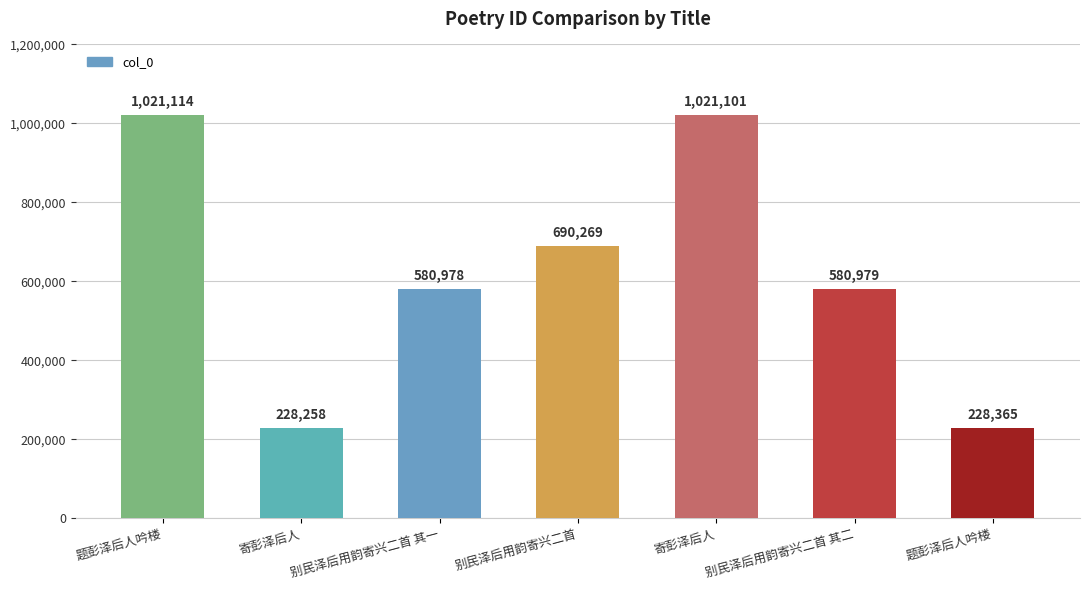

What is the change in value from 别民泽后用韵寄兴二首 其一 to 题彭泽后人吟楼?

-352613